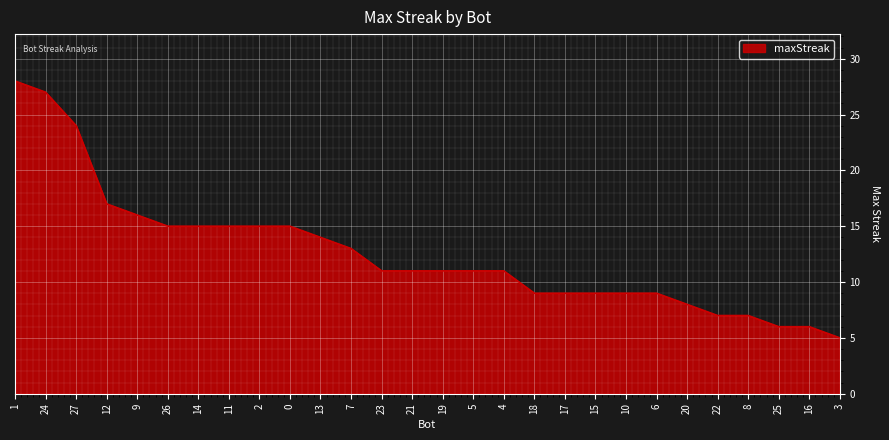

Is it true that the value at 21 is 15?

False